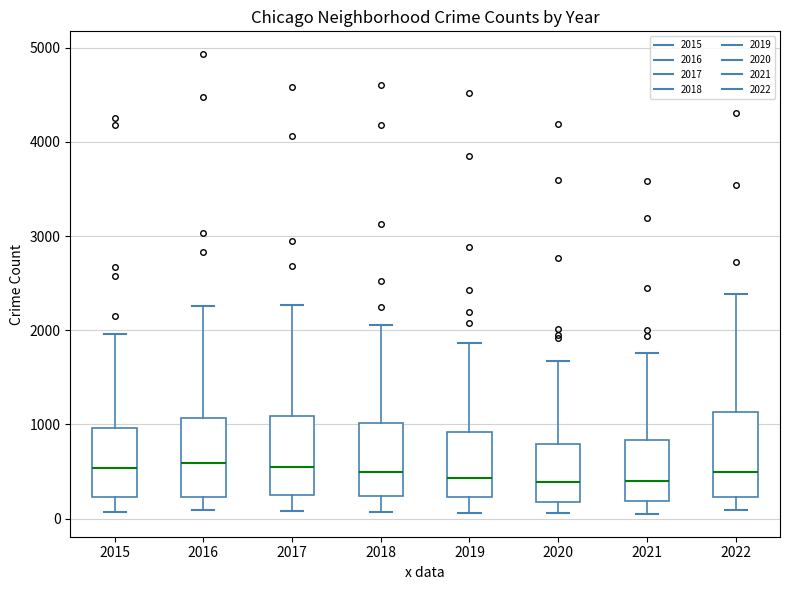

Where is the lower edge of the box at x = 2016 on the y-axis? The values are not printed on the chart, so give them approximately, as read against the axis.

200